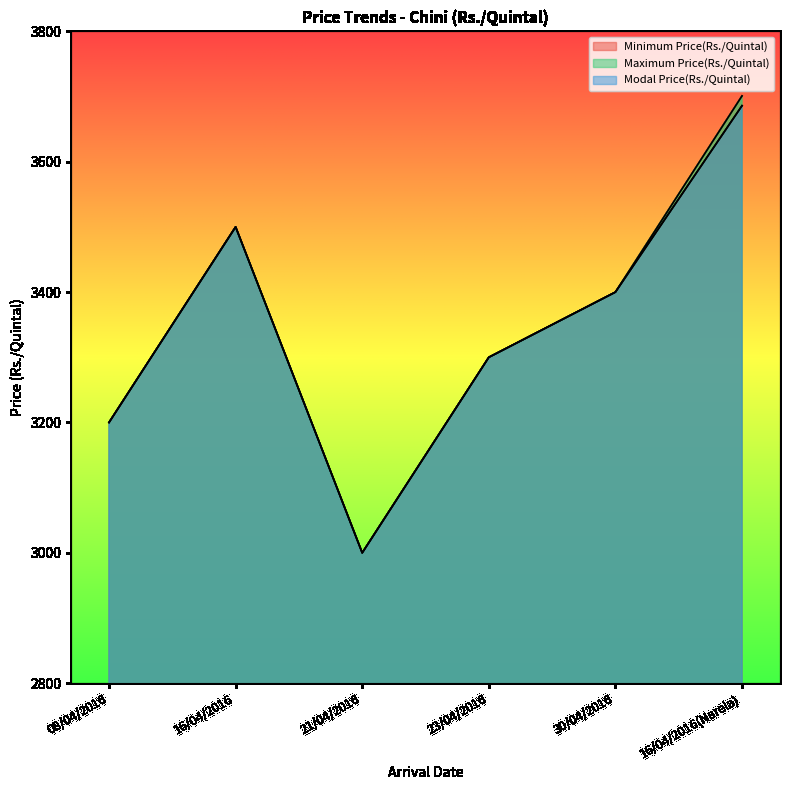

How many distinct data groups are displayed?

3